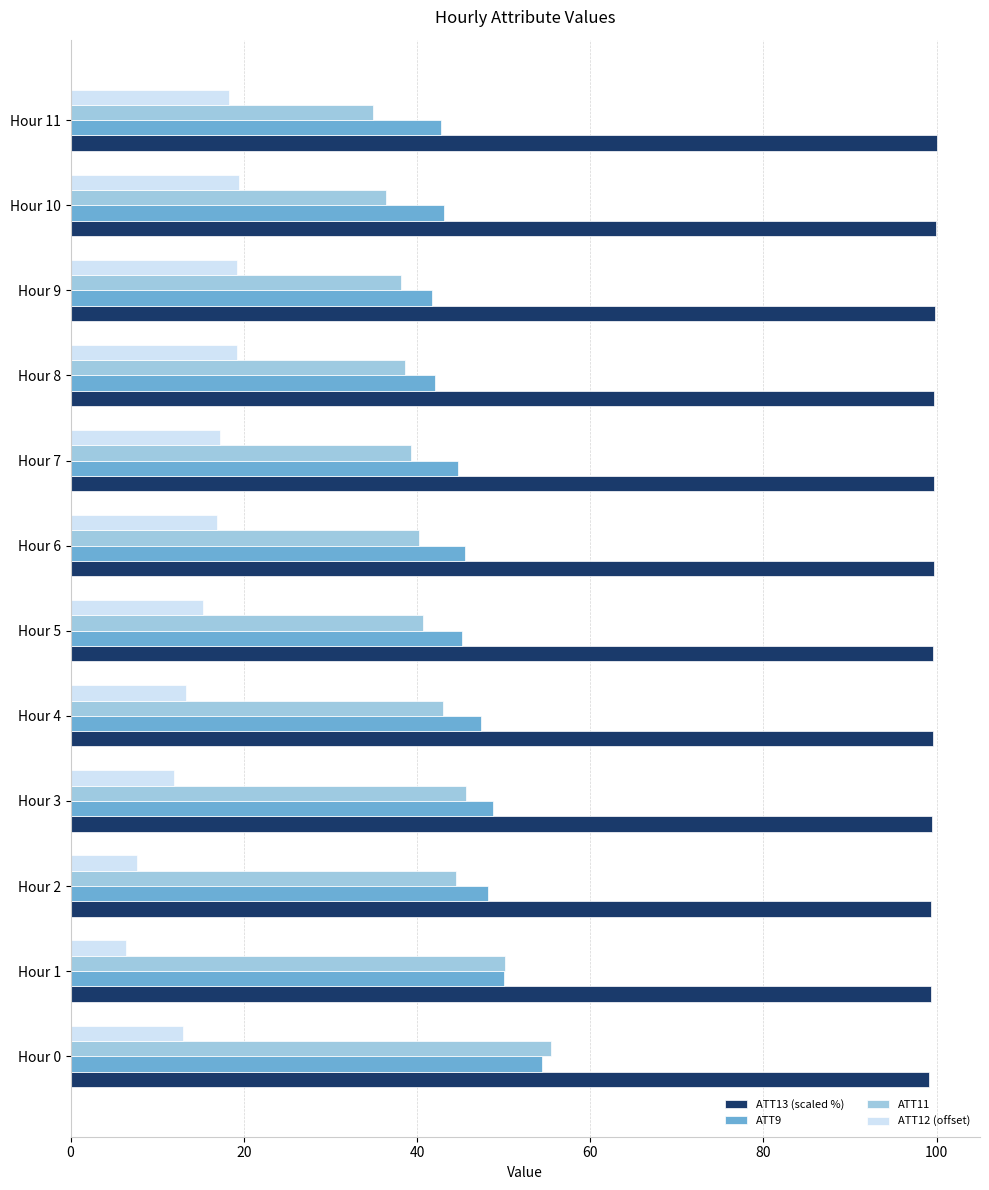

What is the spread (max minus min) of values at Hour 6?

82.8